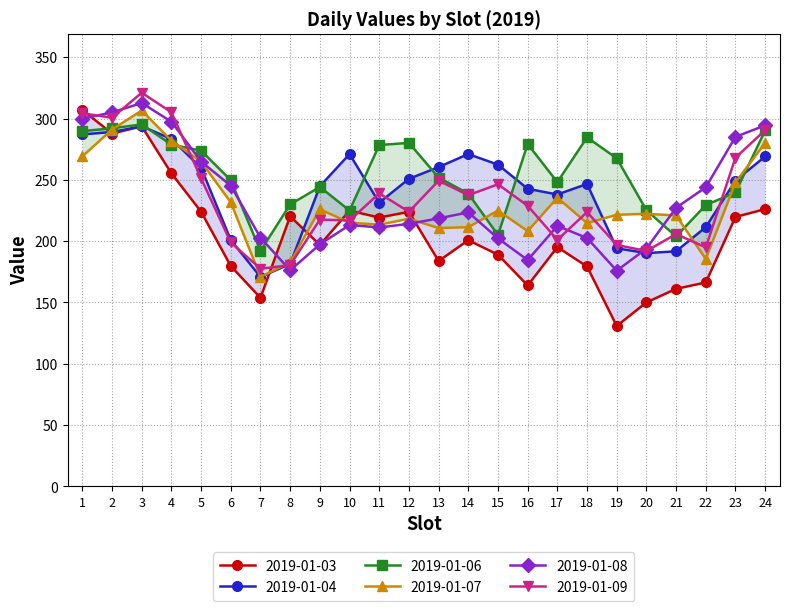

What is the difference between the 2019-01-09 values at 6 and 13?

50.4